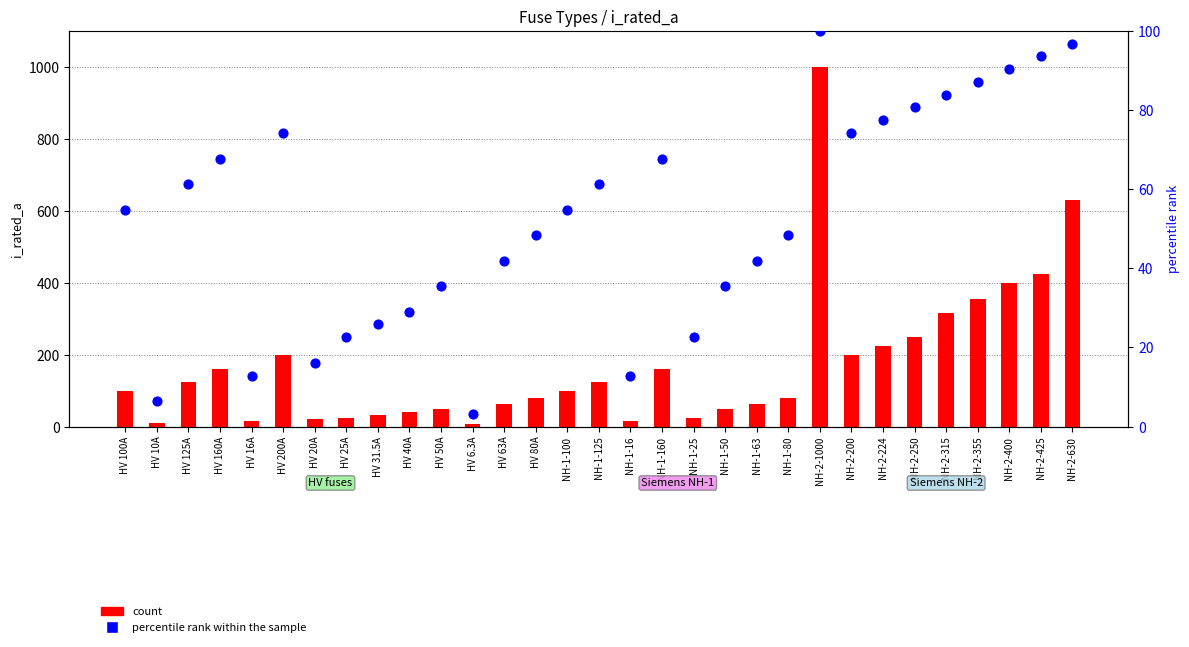

Which series has the largest Y range (max minus min)?

count